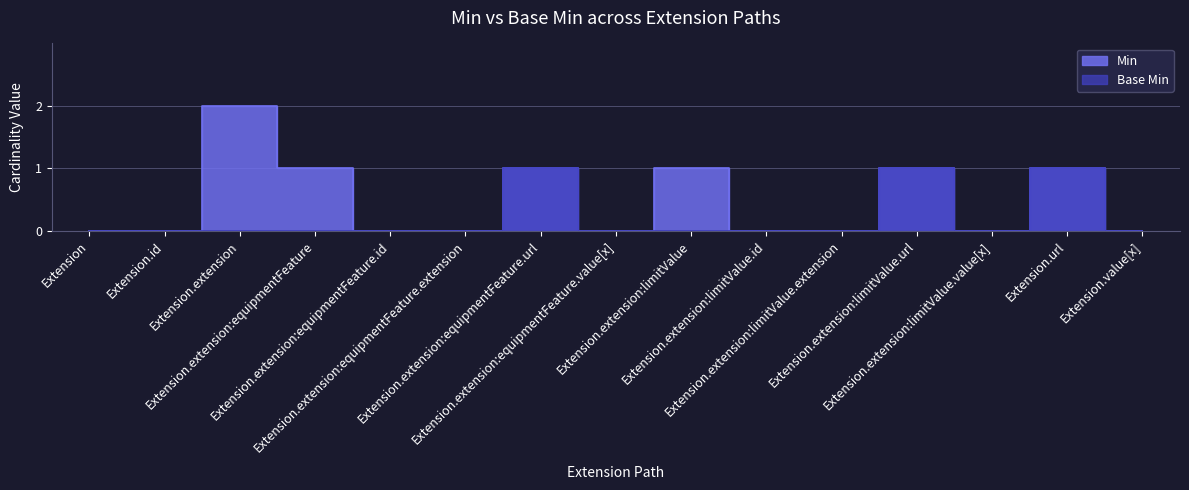

Rank the series by their average value, from lowest to highest.

Base Min, Min